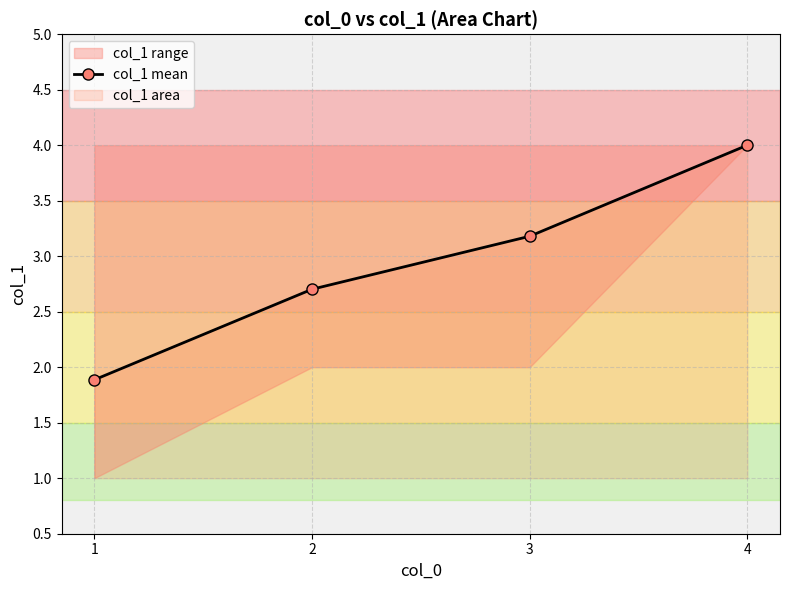

Between 3 and 2, which is larger?

3